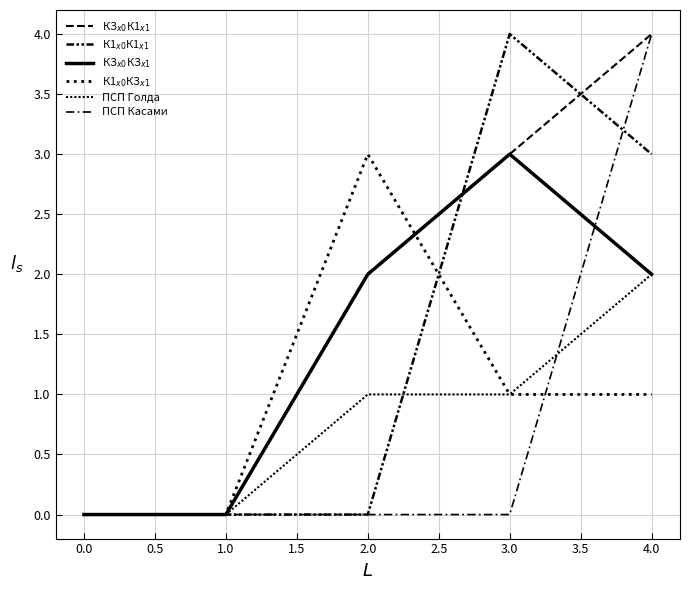

How many lines are shown in the chart?

6